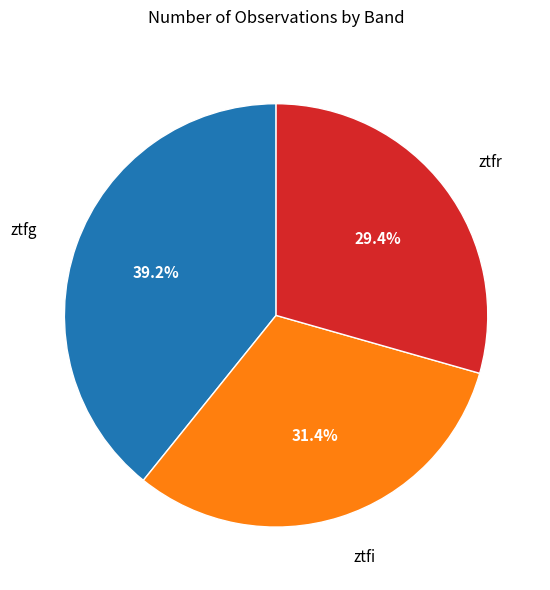

Do ztfr and ztfi together represent more than half of the pie?

Yes